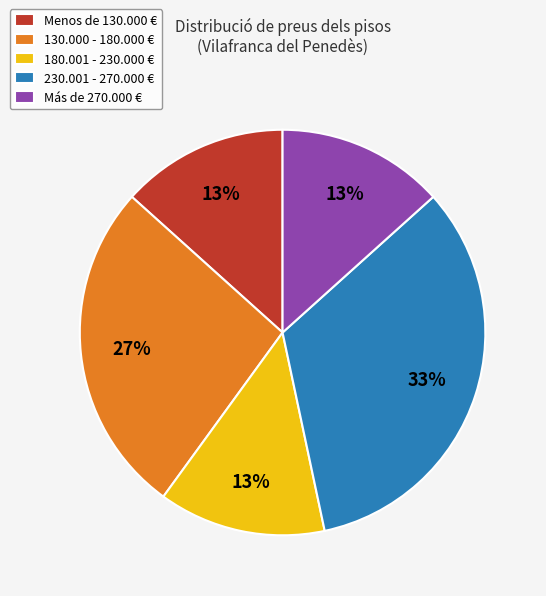

How many segments does this pie chart have?

5